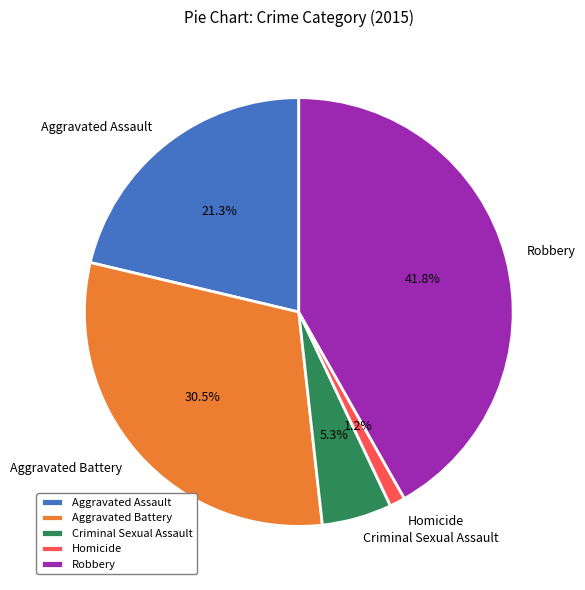

Which slice is the largest?

Robbery